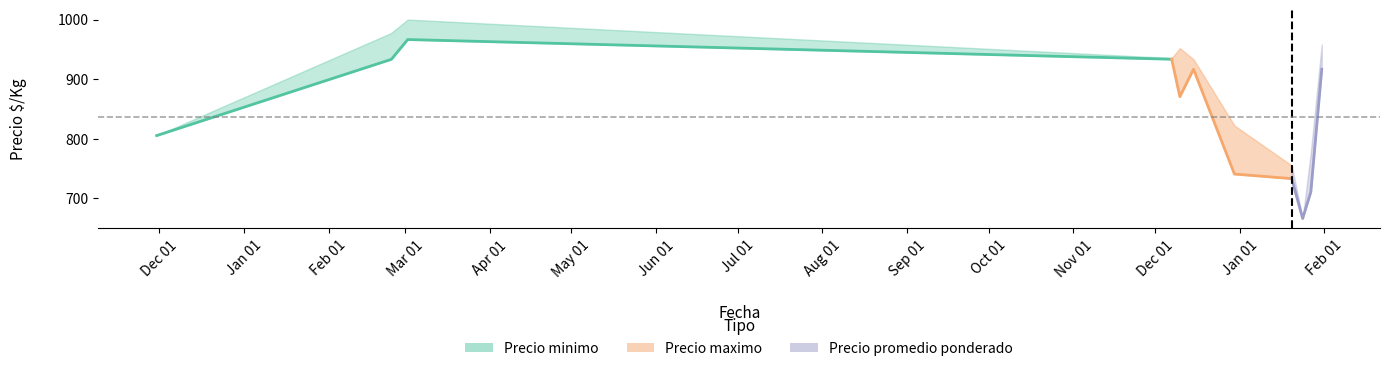

True or false: the data has more than 1 interior local peaks.

False